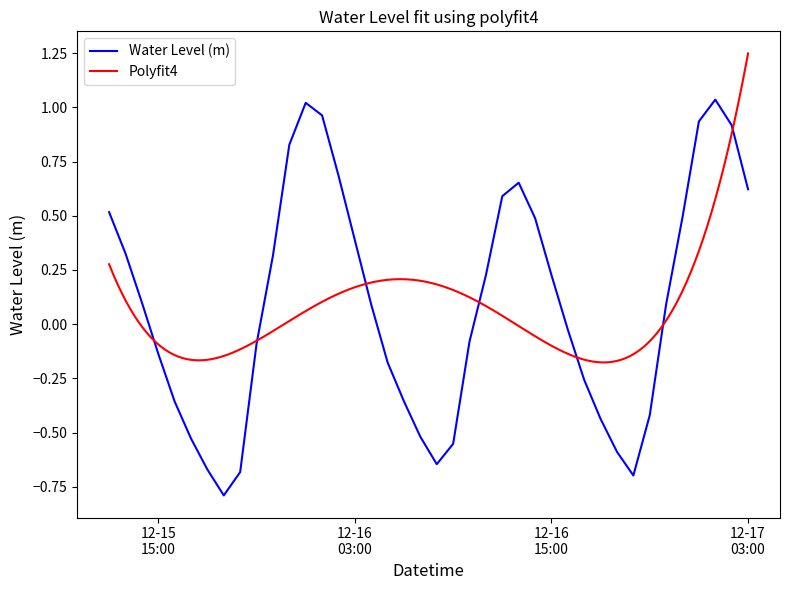

How many points are higher than both their immediate neighbors (excluding endpoints)?

3